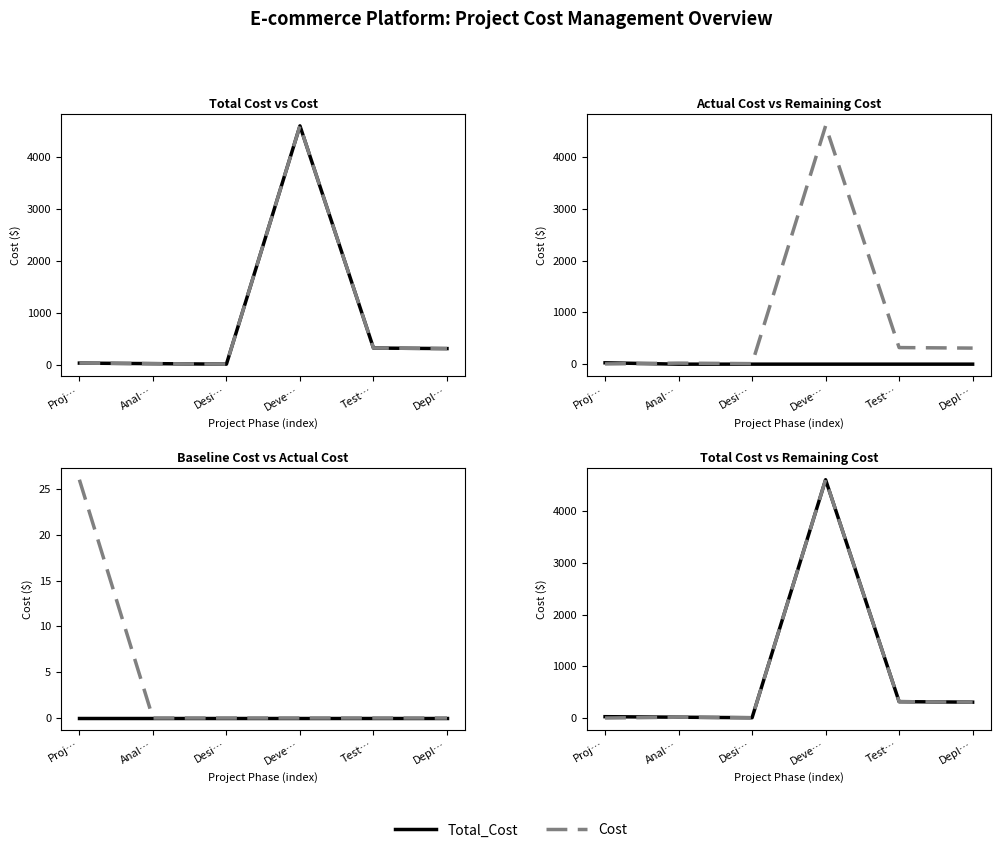

Is this an area chart (filled region under the line)?

No